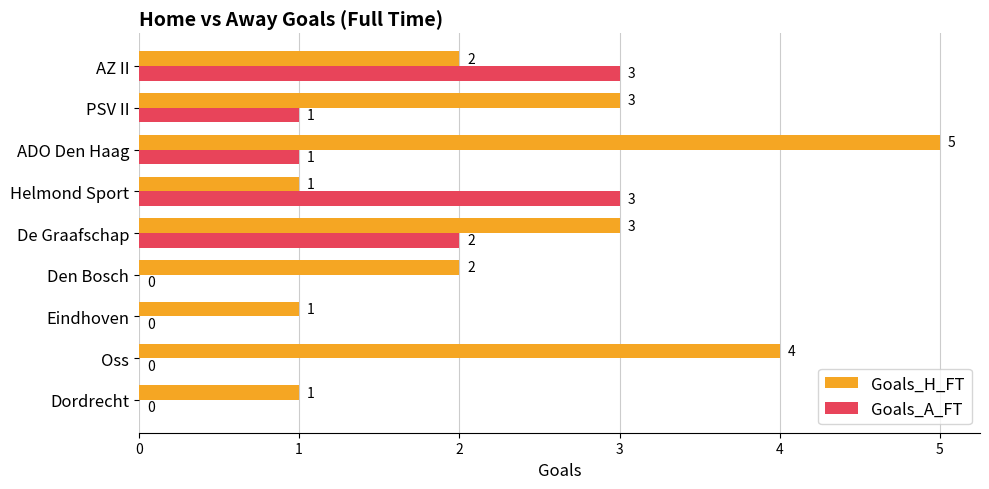

How many Goals_A_FT values are between 0 and 2?

7